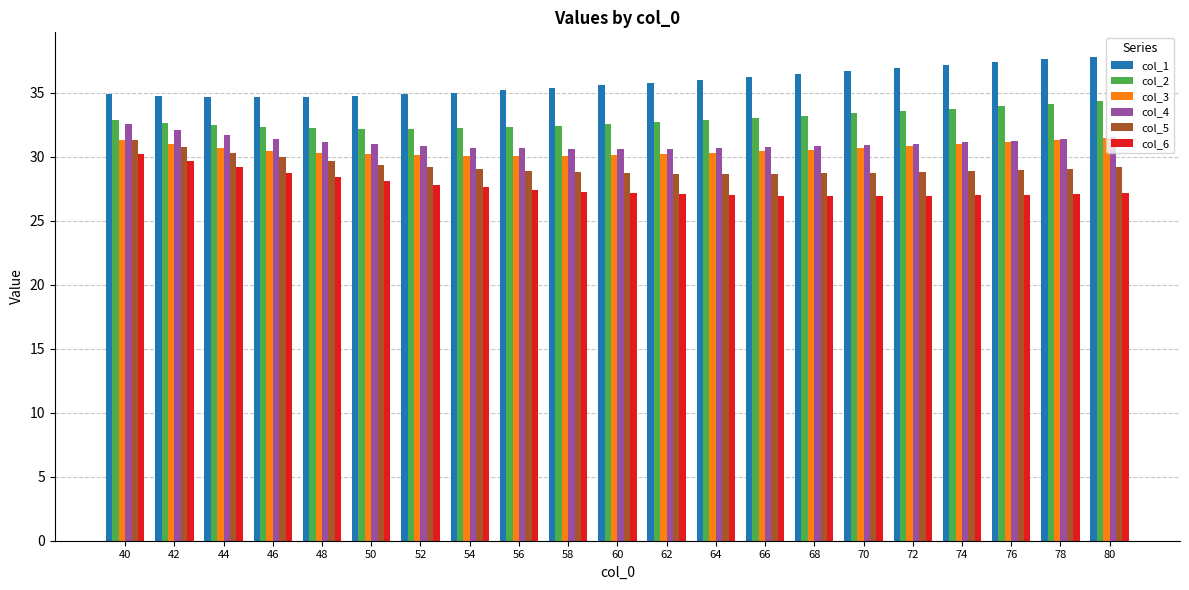

How many bars are there in each group?

6